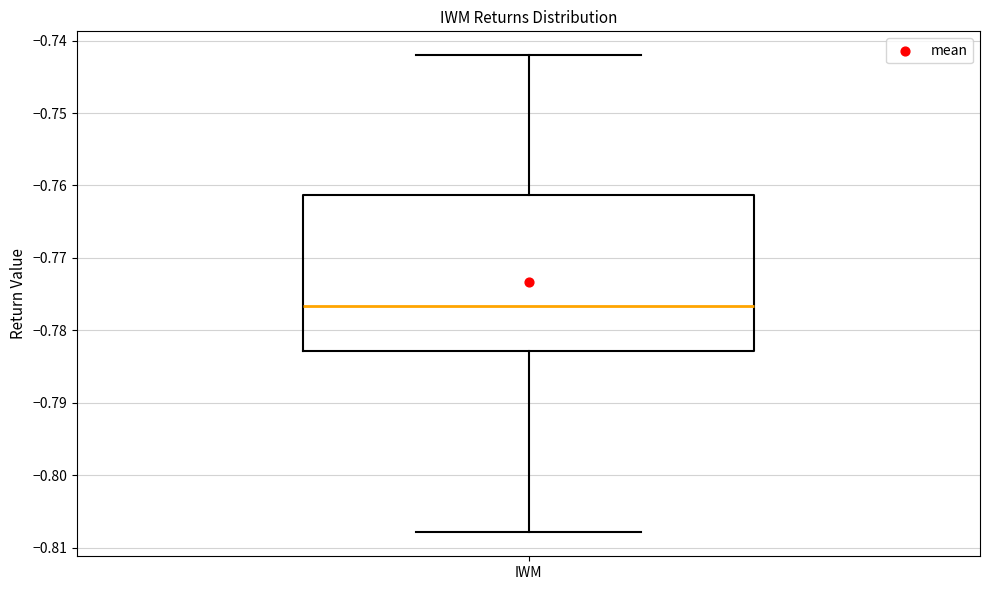

Read this box plot against the y-axis: the position of the median line, the range covered by the box, and the ends of both whiskers. The values are not printed on the chart, so give them approximately, as read against the axis.

median -0.777, box -0.783 to -0.761, whiskers -0.808 to -0.742